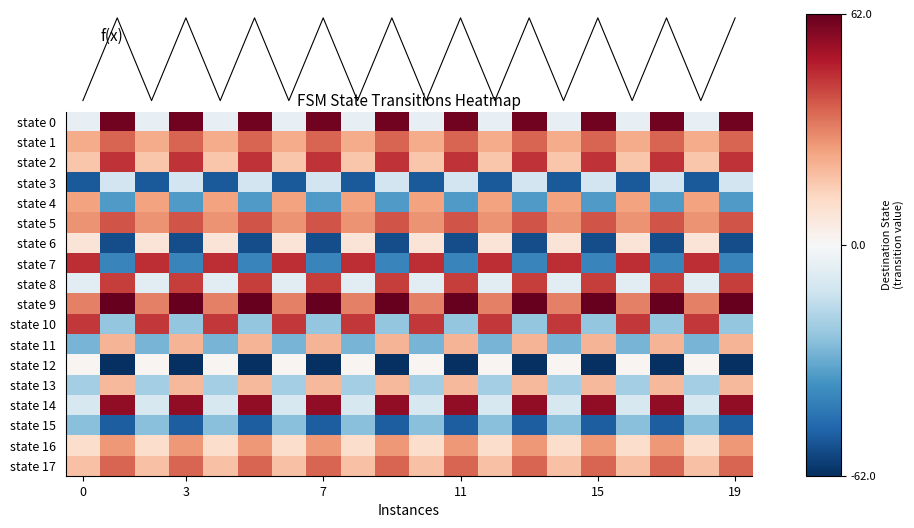

Rank the series by their maximum value, from highest to lowest.

state 9, state 0, state 14, state 7, state 2, state 10, state 8, state 5, state 1, state 17, state 16, state 4, state 11, state 13, f(x), state 6, state 12, state 3, state 15